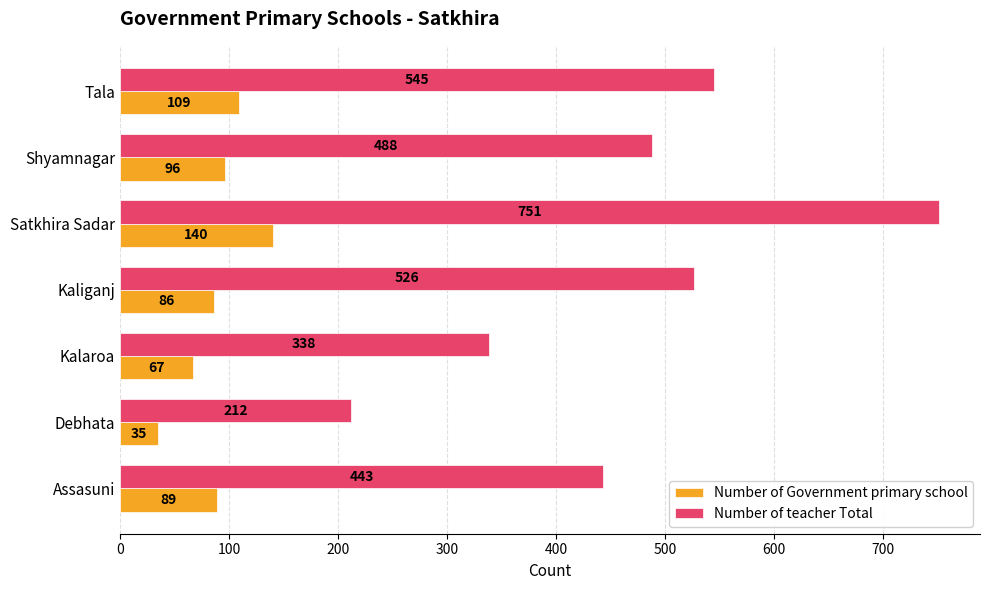

Rank the series at Assasuni from lowest to highest value.

Number of Government primary school, Number of teacher Total